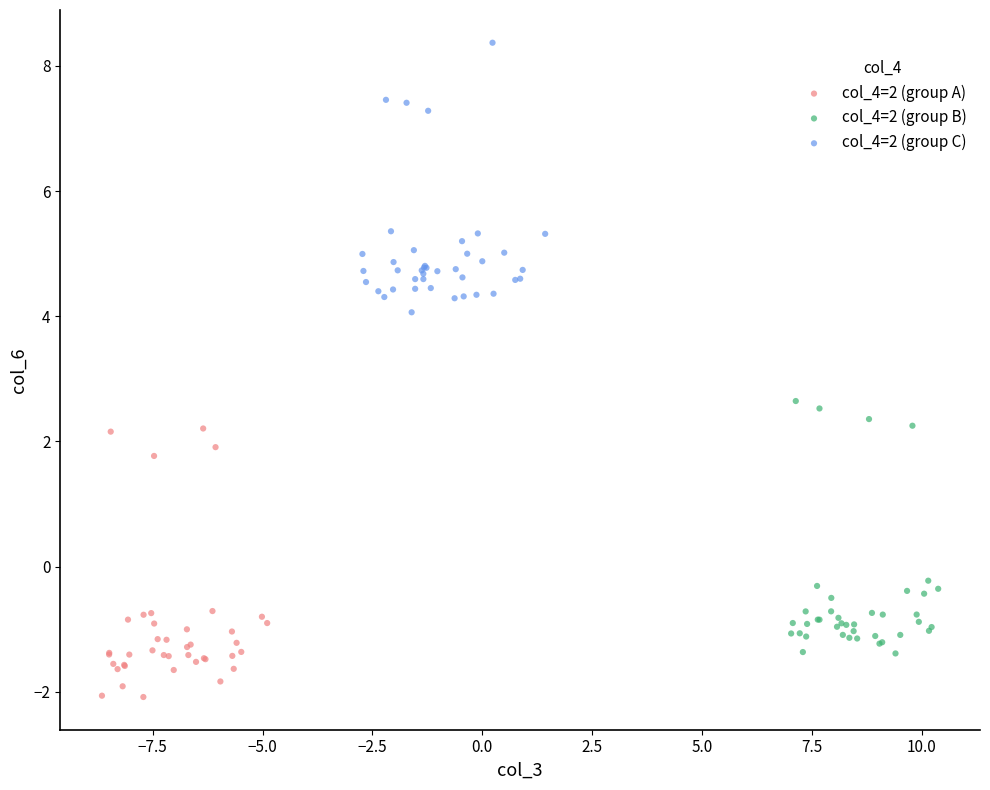

Which series contains the highest Y value?

col_4=2 (group C)